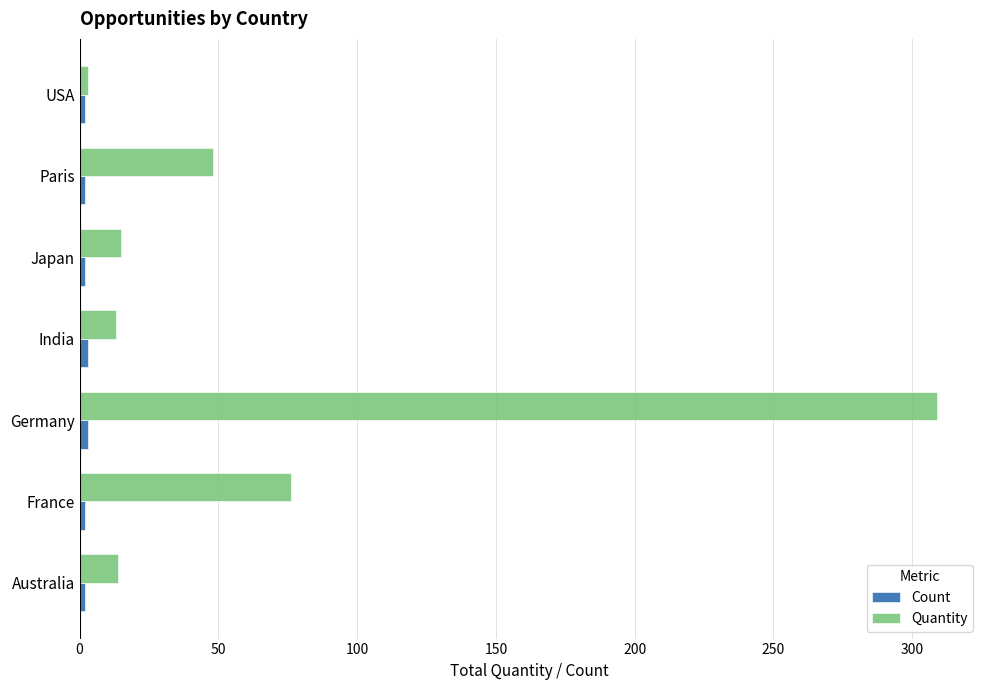

Which series has the widest spread of values?

Quantity